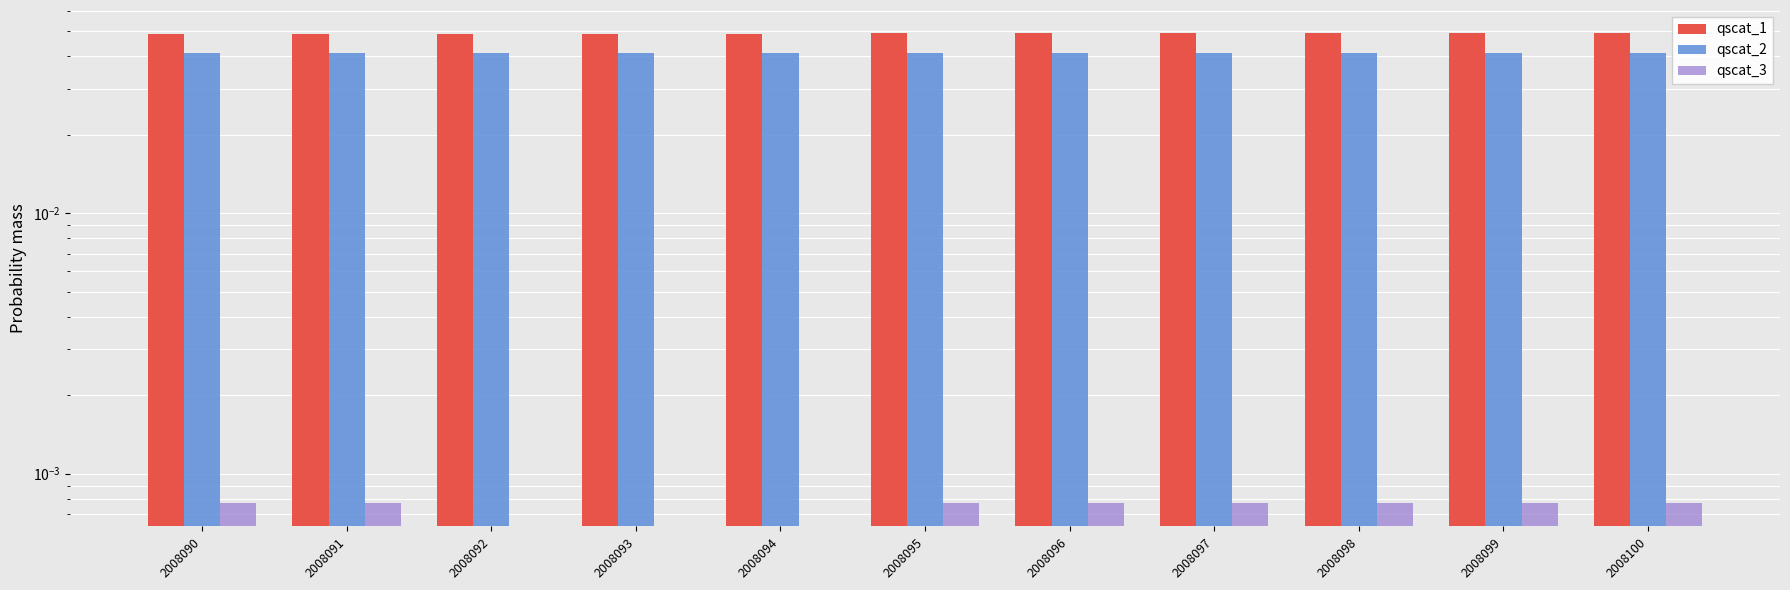

The qscat_3 series shows 0.0 at 2008095. True or false?

False